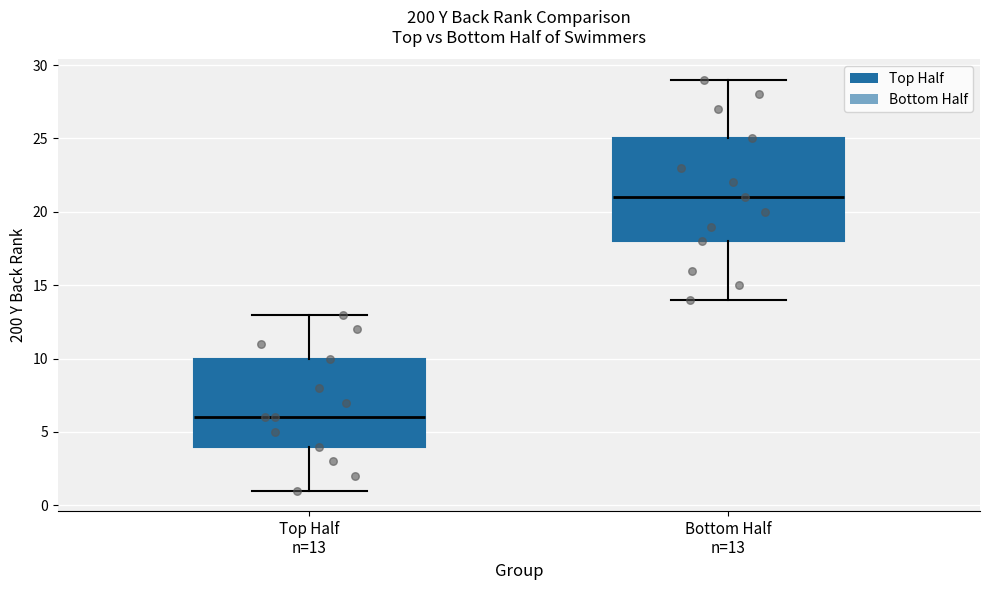

Reading left to right, read every box against the y-axis: the position of its median line, the range the box covers, and the ends of its whiskers. The values are not printed on the chart, so give them approximately, as read against the axis.

Top Half n=13: median 6, box 4 to 10, whiskers 1 to 13
Bottom Half n=13: median 21, box 18 to 25, whiskers 14 to 29